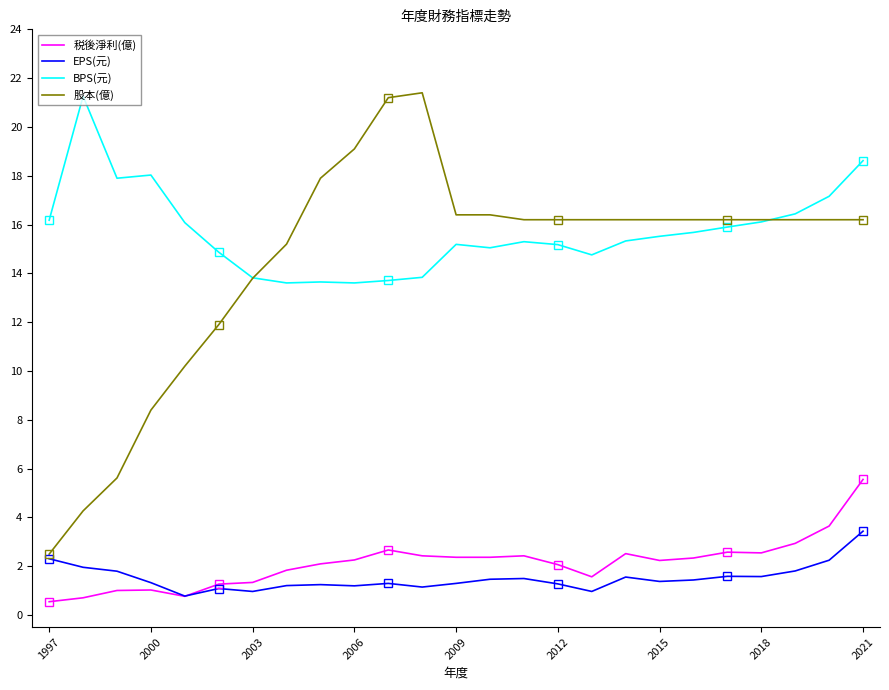

True or false: BPS(元) and 税後淨利(億) intersect in this chart.

False